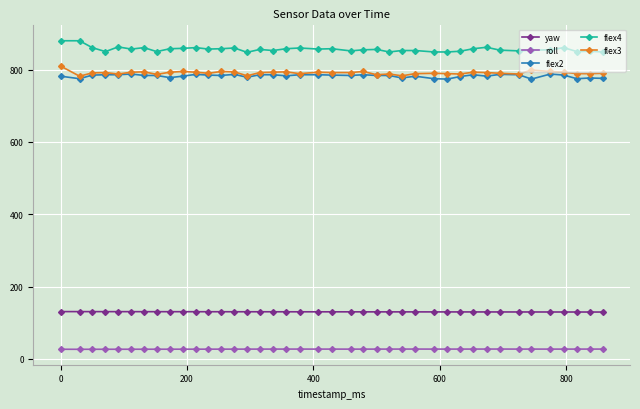

Which series has the largest total across all categories?

flex4